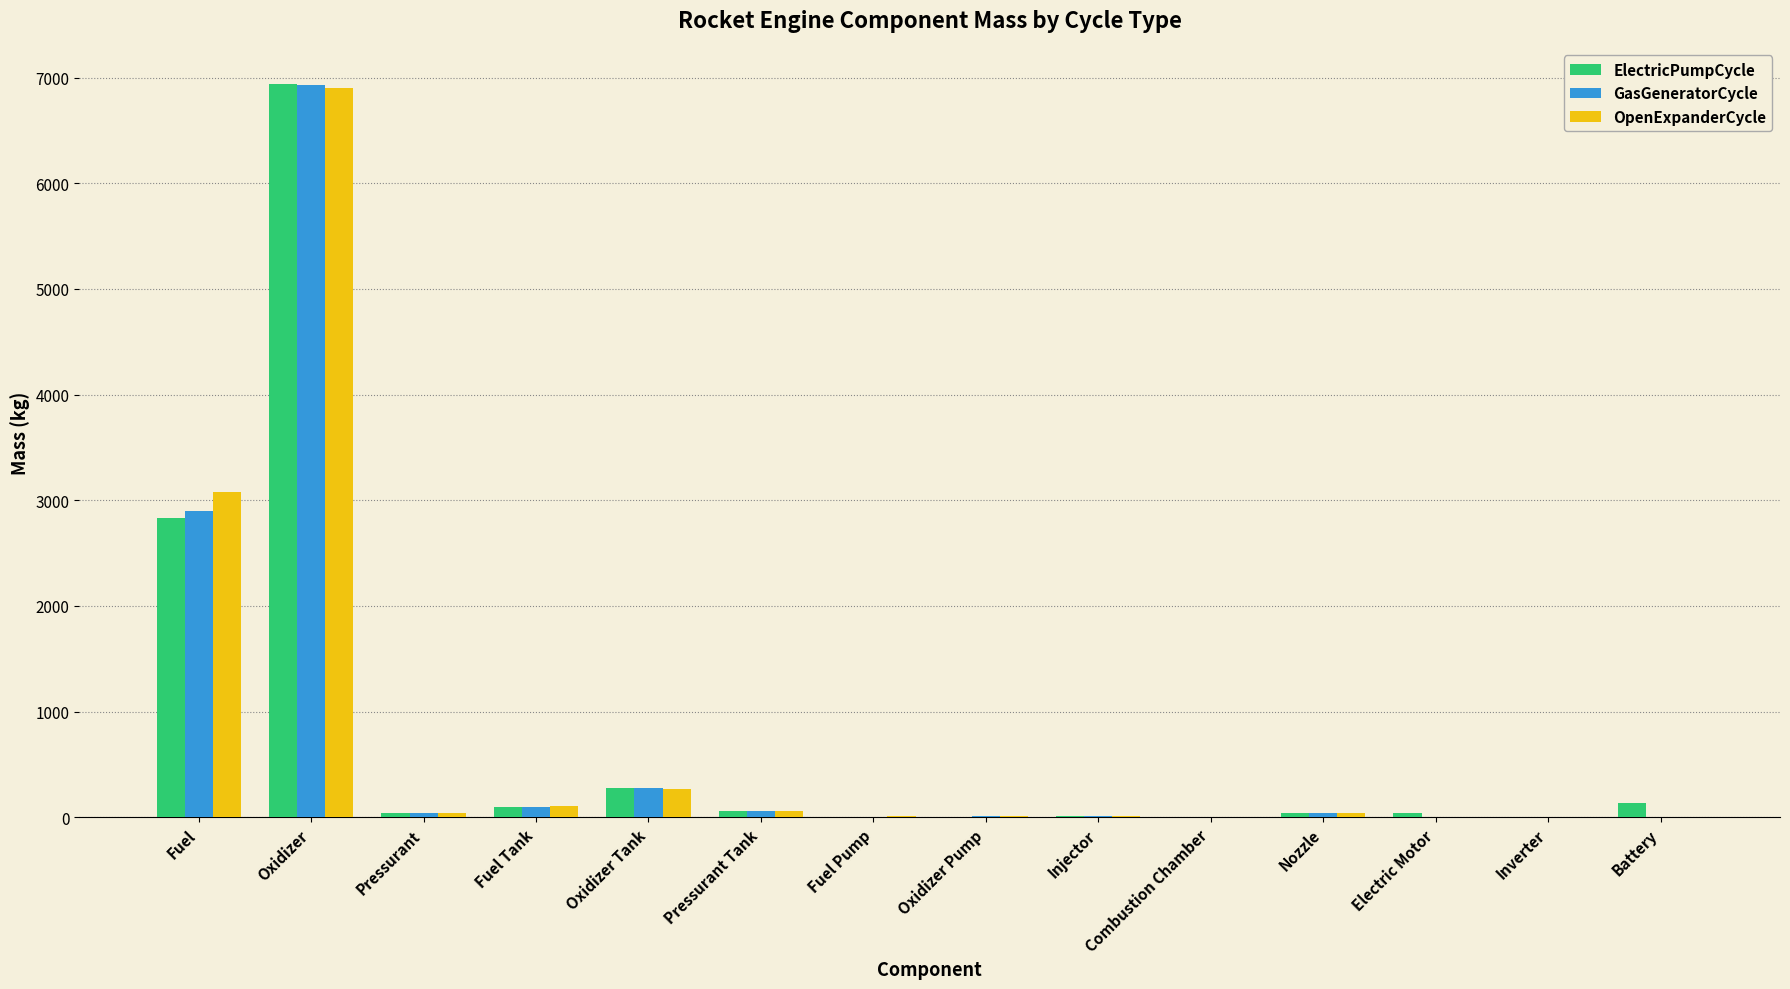

Does the chart contain stacked bars?

No